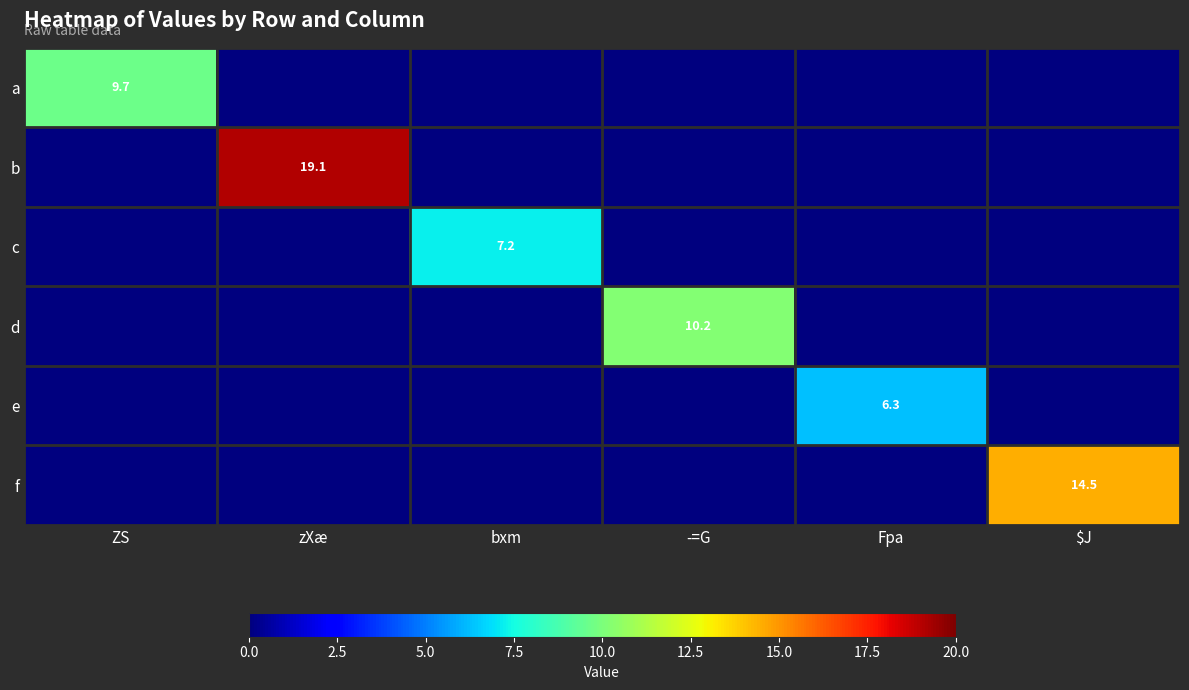

Between Fpa and $J, which series saw the biggest shift?

f